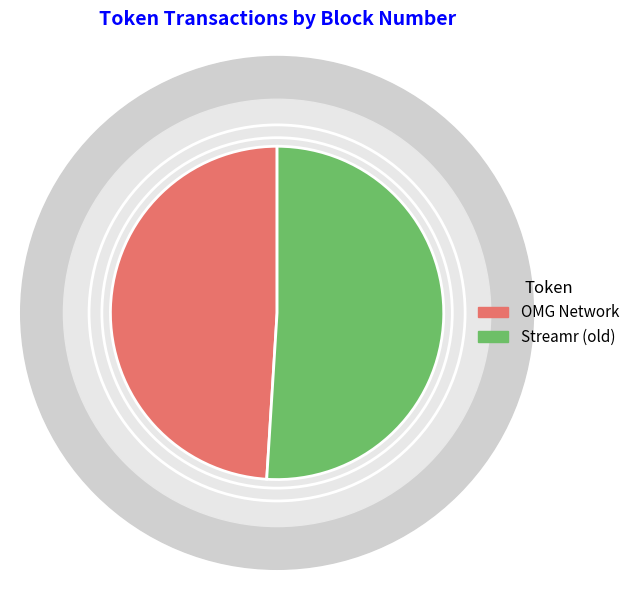

Rank the categories by value from highest to lowest.

Streamr (old), OMG Network